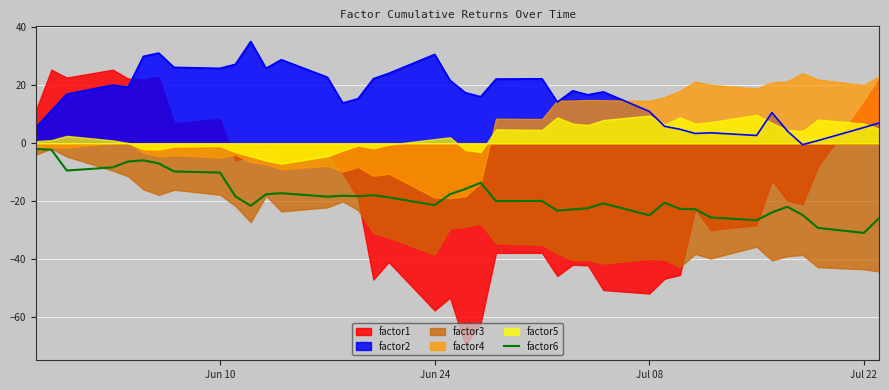

What is the average value?

-18.0